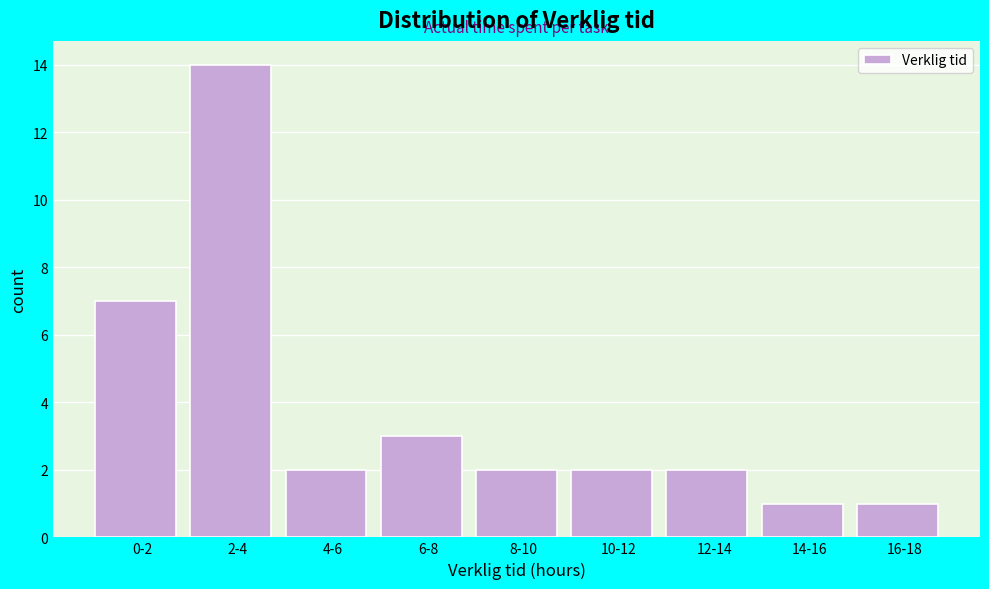

Reading right to left, extract all data points from this chart.

1	1	2	2	2	3	2	14	7